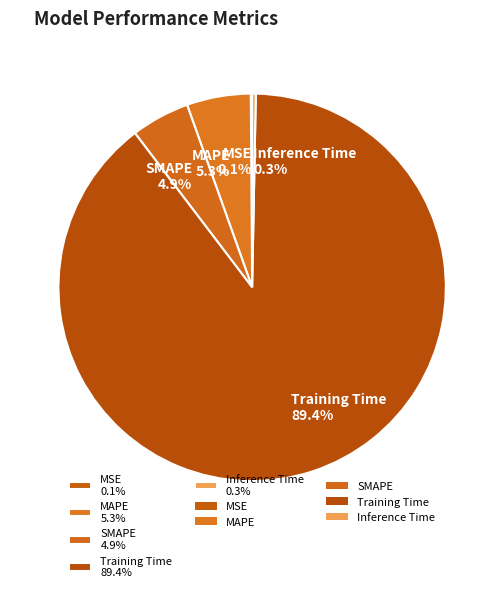

Do MAPE 5.3% and Inference Time 0.3% together represent more than half of the pie?

No